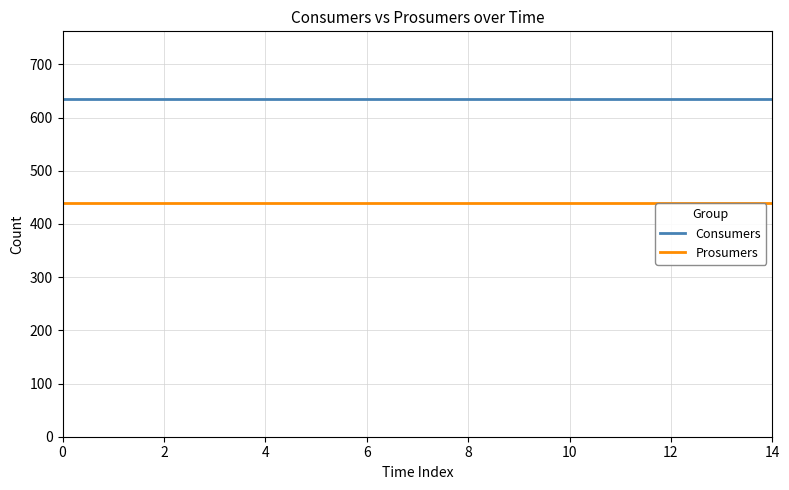

Rank the series by their maximum value, from lowest to highest.

Prosumers, Consumers